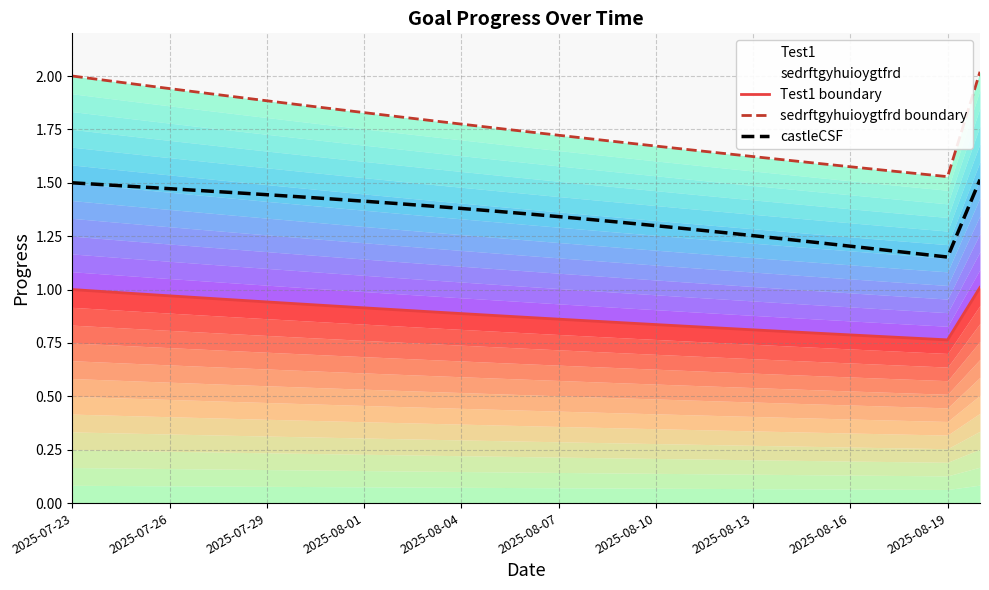

Rank the series by their average value, from lowest to highest.

Test1 boundary, castleCSF, sedrftgyhuioygtfrd boundary